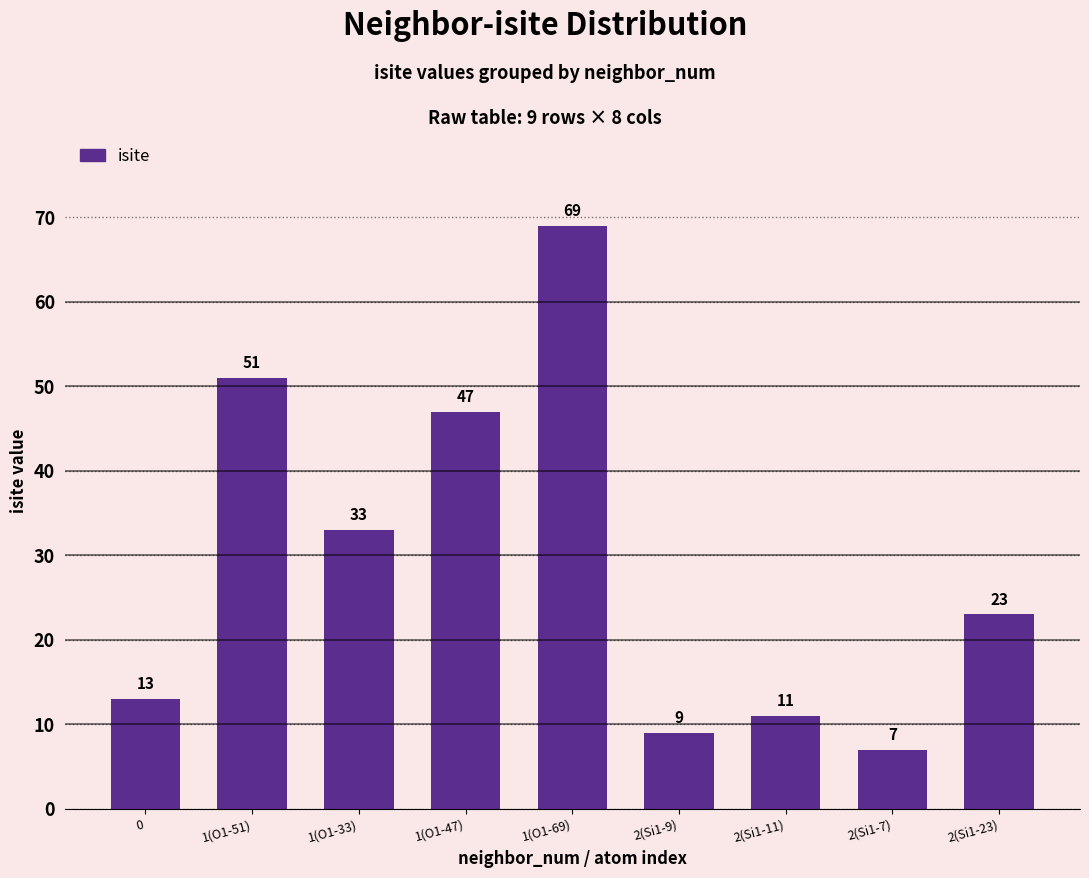

Is it true that the value at 2(Si1-11) is 4?

False